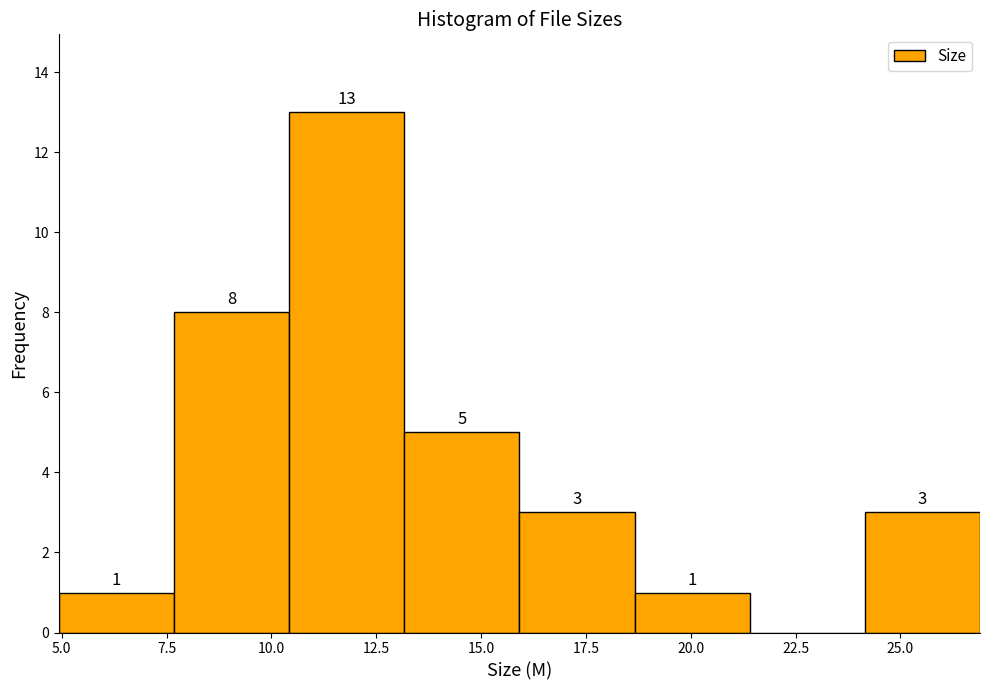

Over which range of the x-axis is the bar tallest?

10.5 to 13.0